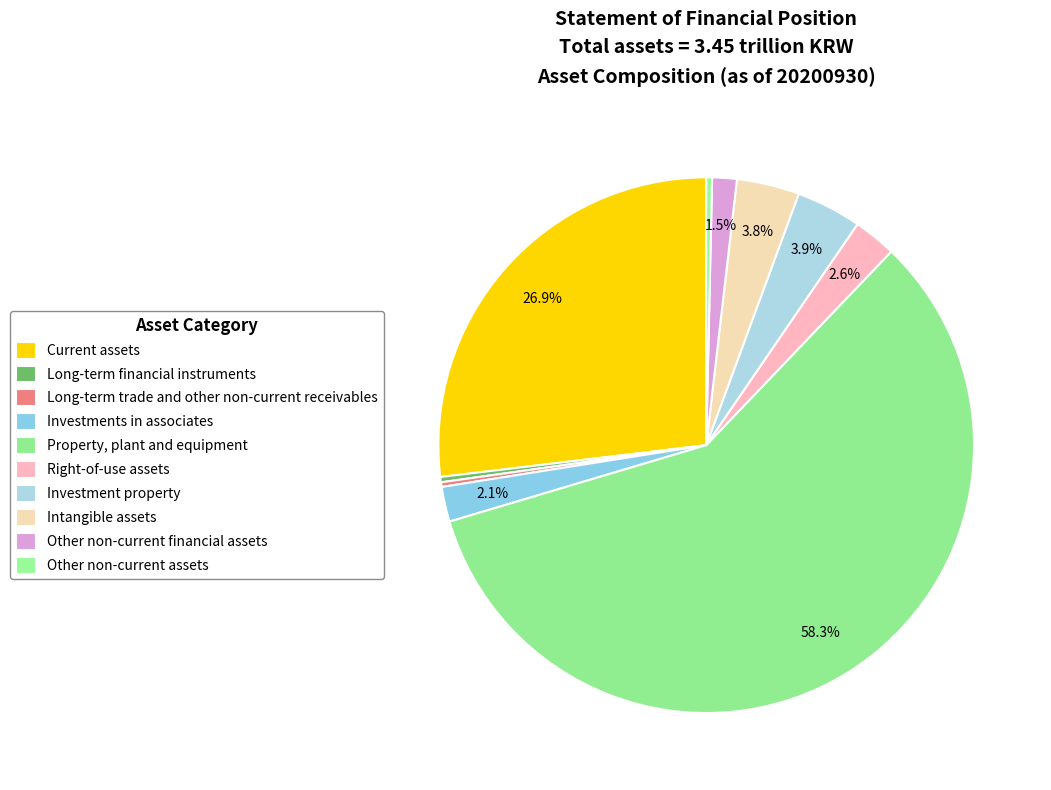

How many segments does this pie chart have?

10